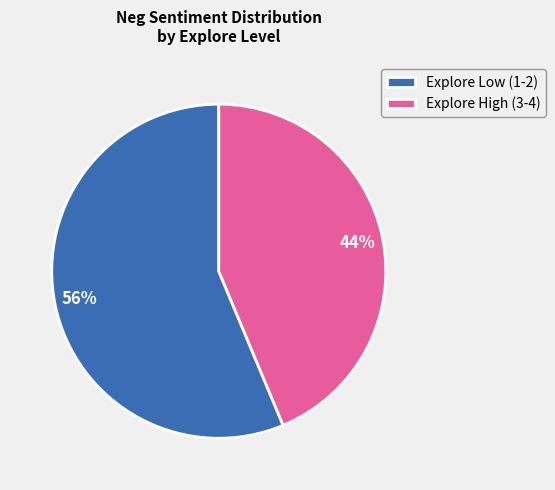

To the nearest percent, what percentage of the pie is Explore Low (1-2)?

56%